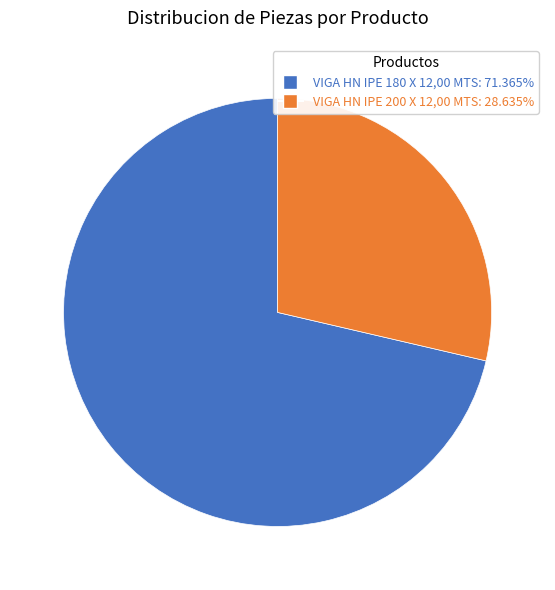

Does any single category account for the majority?

Yes